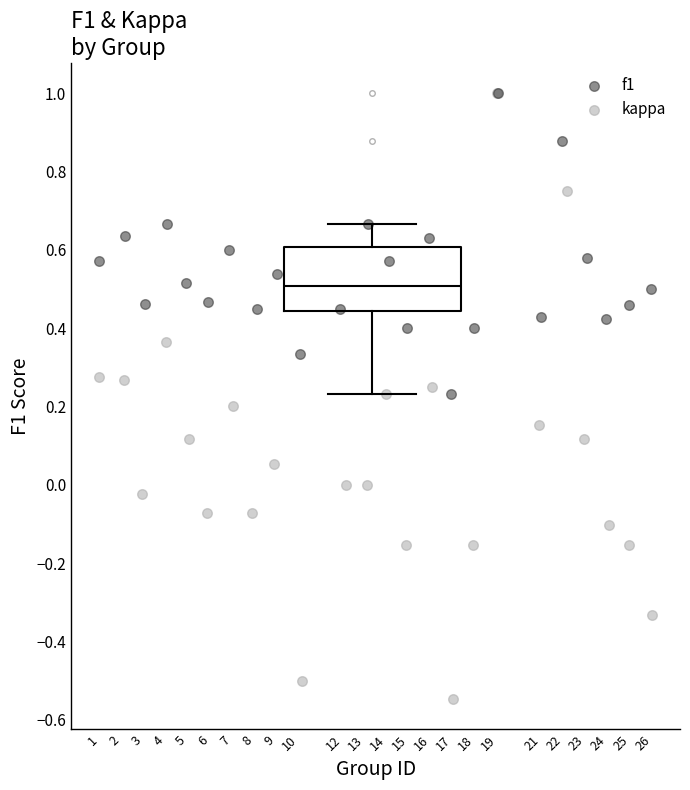

Which series has the largest Y range (max minus min)?

kappa